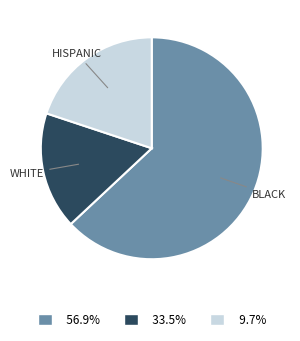

Which has a higher value, BLACK or WHITE?

BLACK